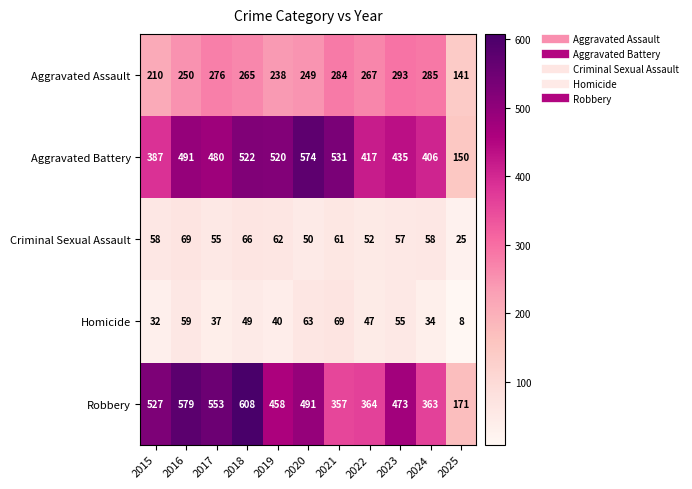

Where does the Robbery series first go above 473?

2015